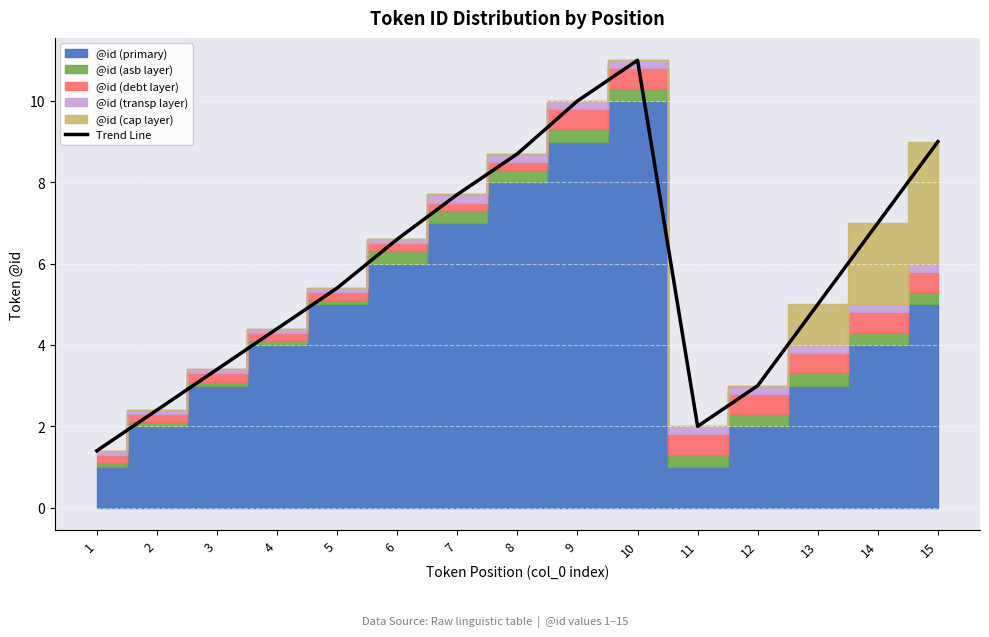

How many lines are shown in the chart?

1